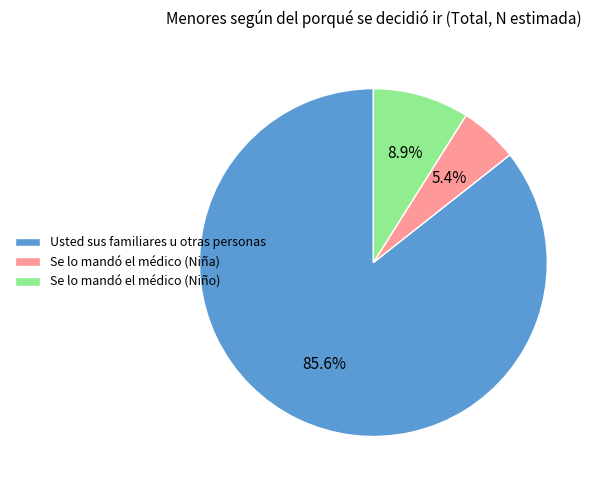

Does Usted sus familiares u otras personas account for over 50% of the chart?

Yes